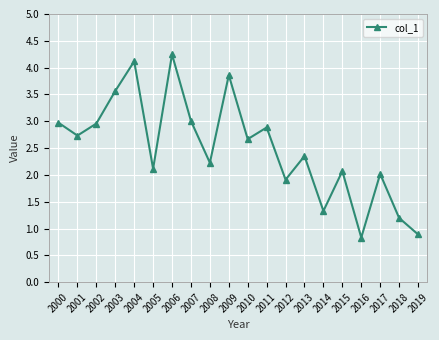

Where does the data first go above 2?

2000